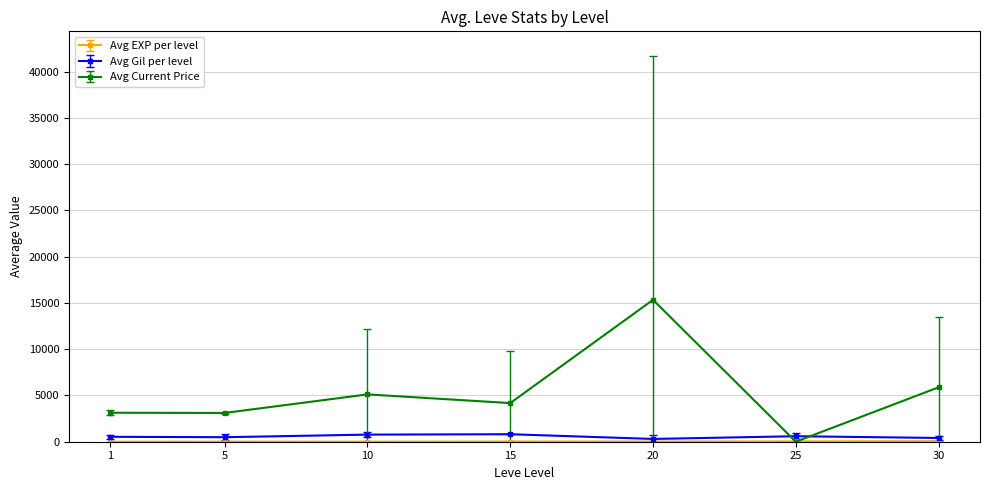

At which category is the sum across all series the highest?

20